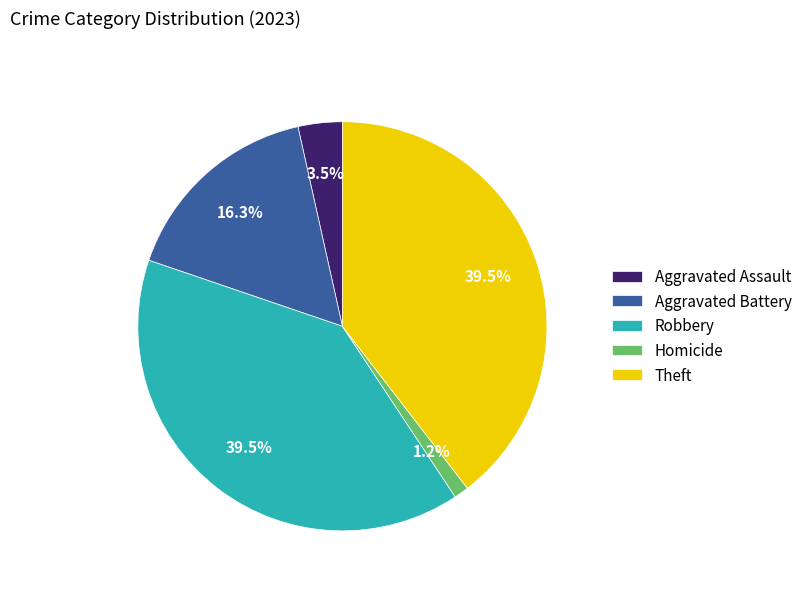

Which category has the smallest portion of the pie?

Homicide